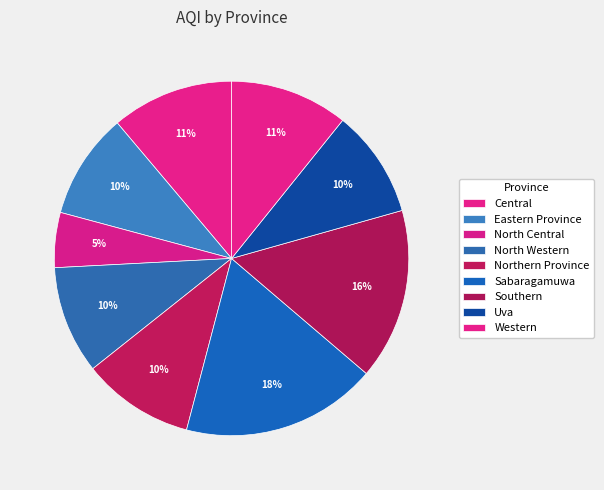

Is there a majority slice in this chart?

No